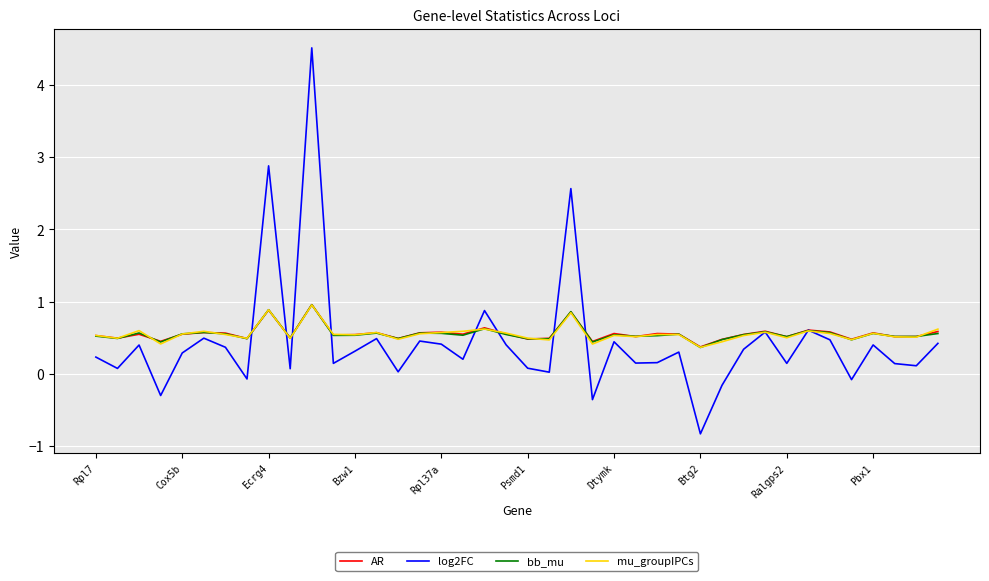

What is the maximum value for log2FC?

4.5